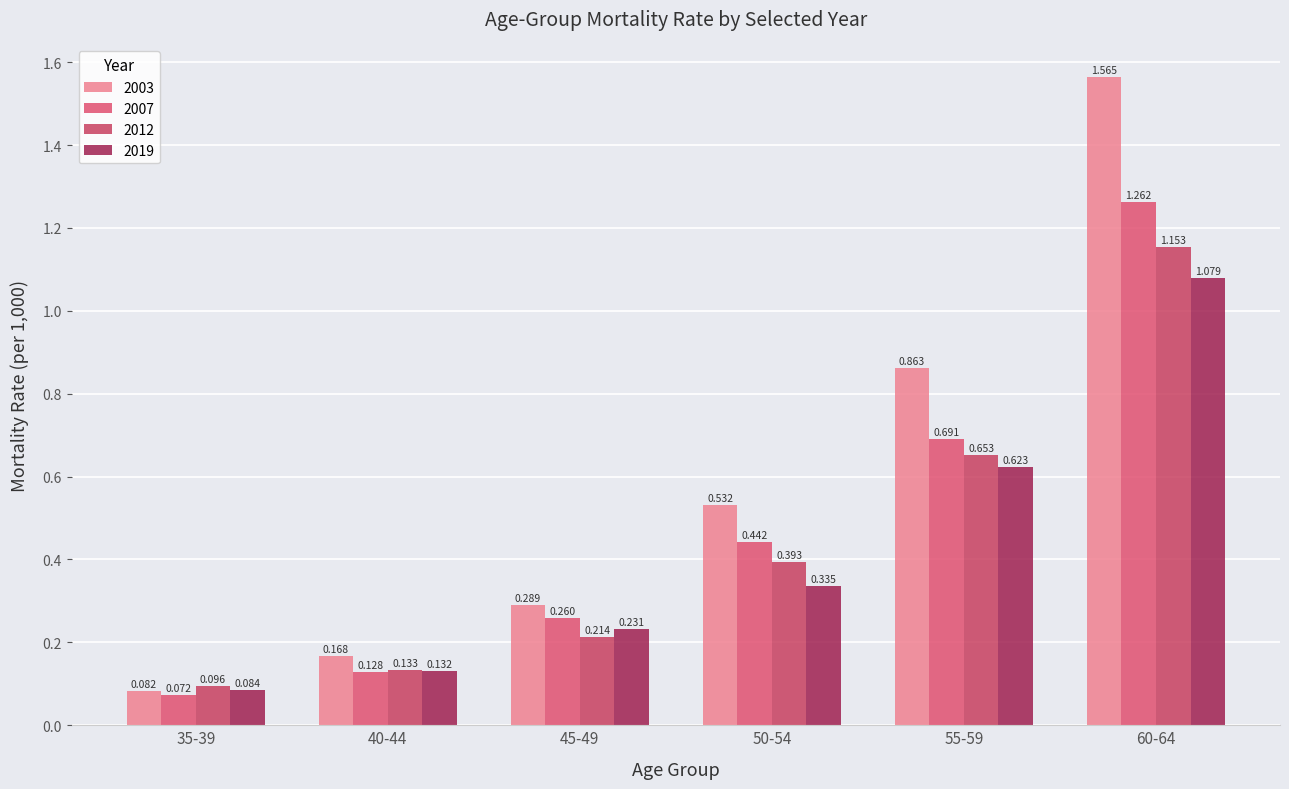

Count the number of categories in the chart.

6